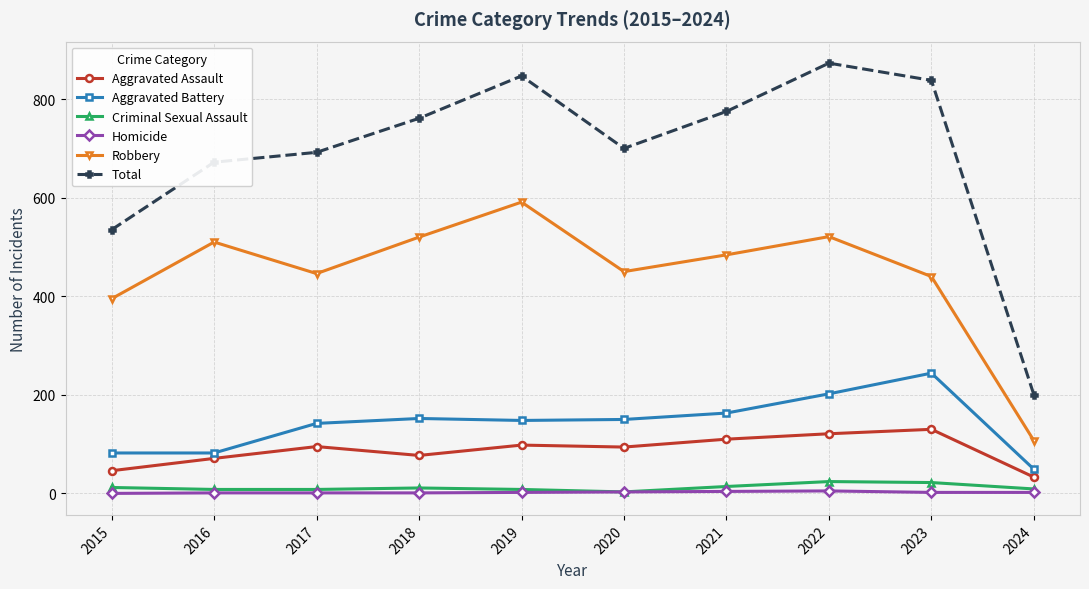

True or false: Total and Homicide intersect in this chart.

False